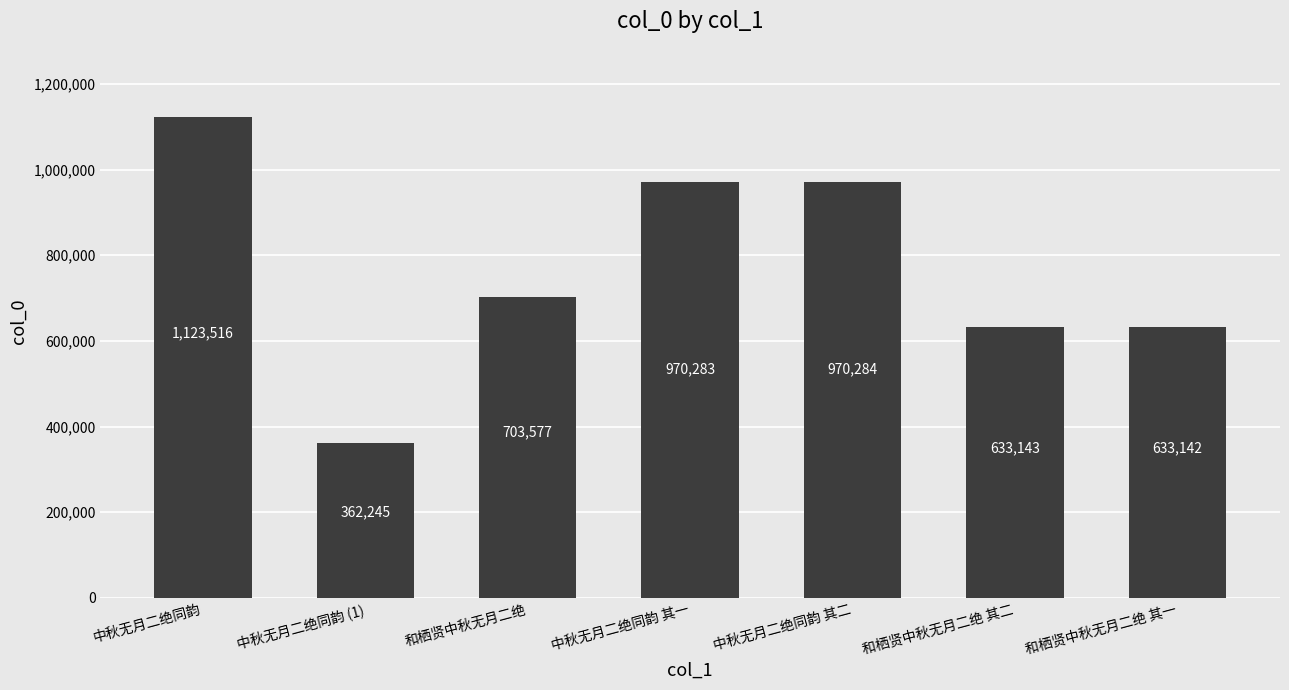

List the labels in order of value, largest first.

中秋无月二绝同韵, 中秋无月二绝同韵 其二, 中秋无月二绝同韵 其一, 和栖贤中秋无月二绝, 和栖贤中秋无月二绝 其二, 和栖贤中秋无月二绝 其一, 中秋无月二绝同韵 (1)